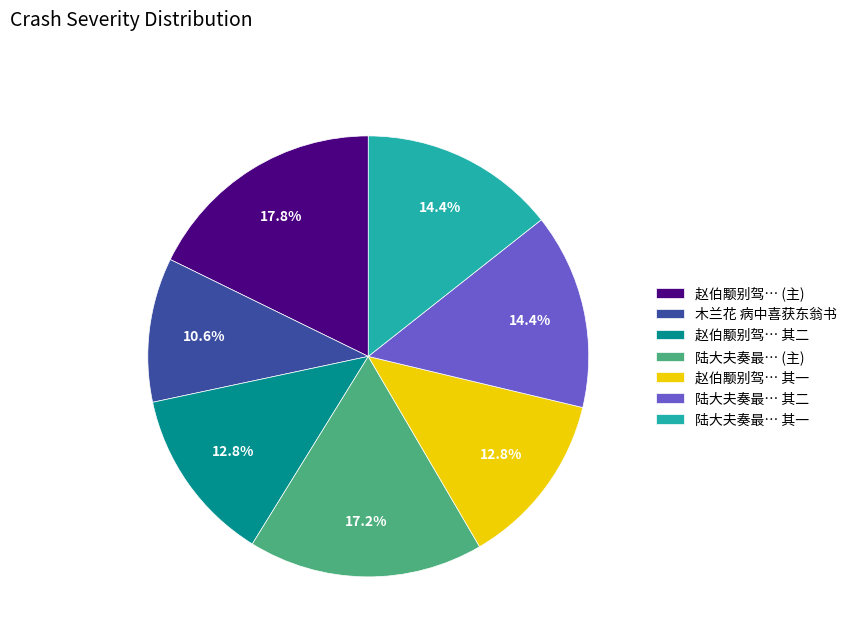

Is 赵伯颙别驾… 其一 the majority of the pie?

No